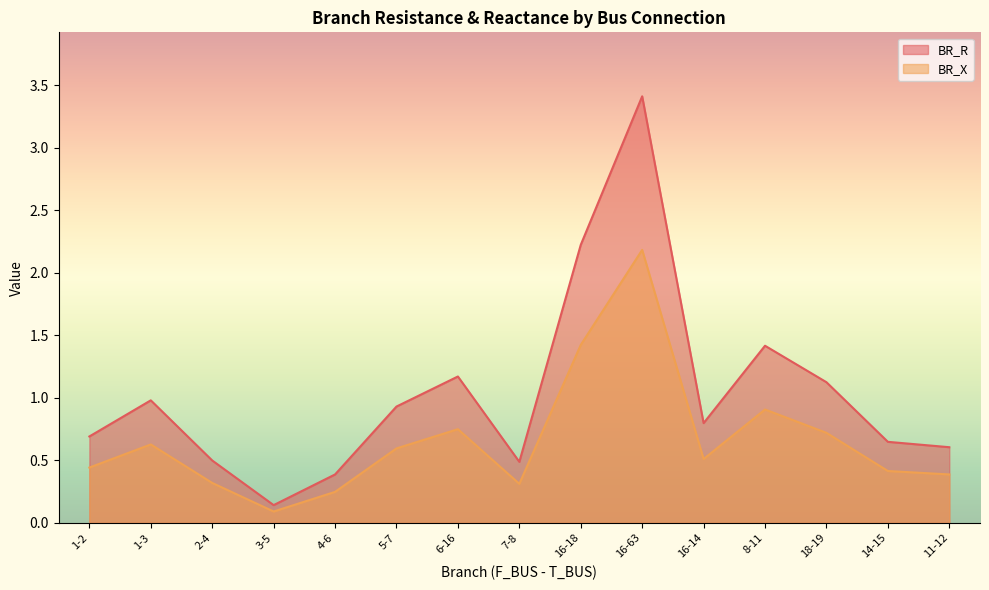

How many categories are shown in the chart?

15